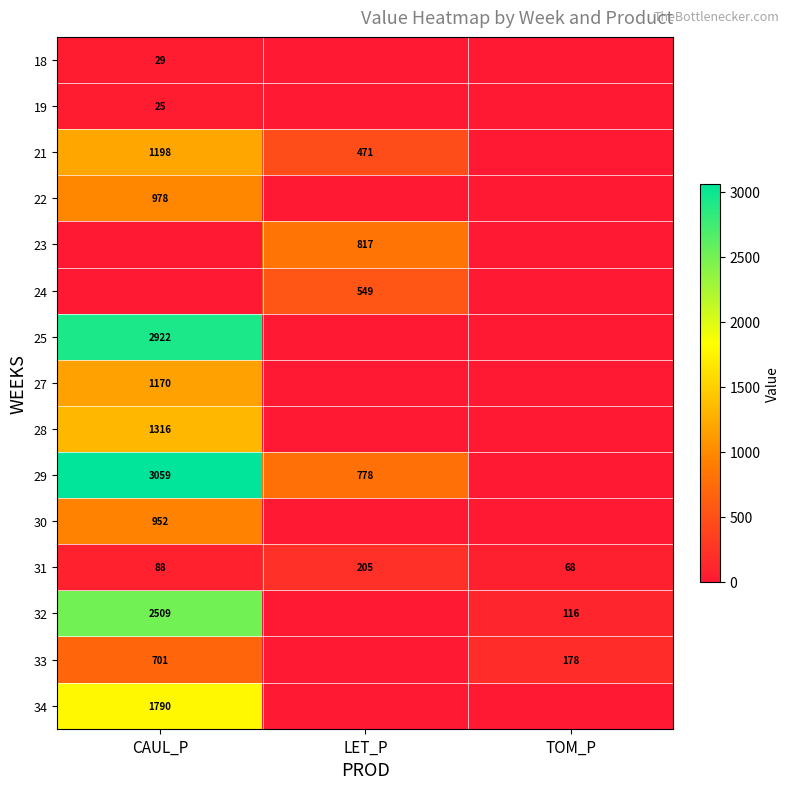

What is the difference between the maximum and second lowest values in the 31 series?

117